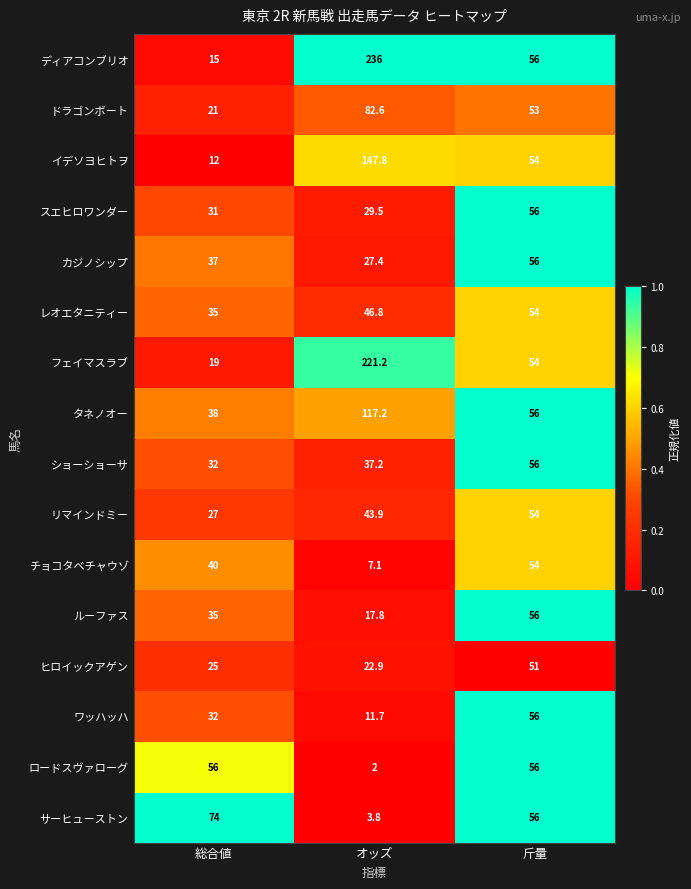

Which series changed the most between 総合値 and 斤量?

イデソヨヒトヲ